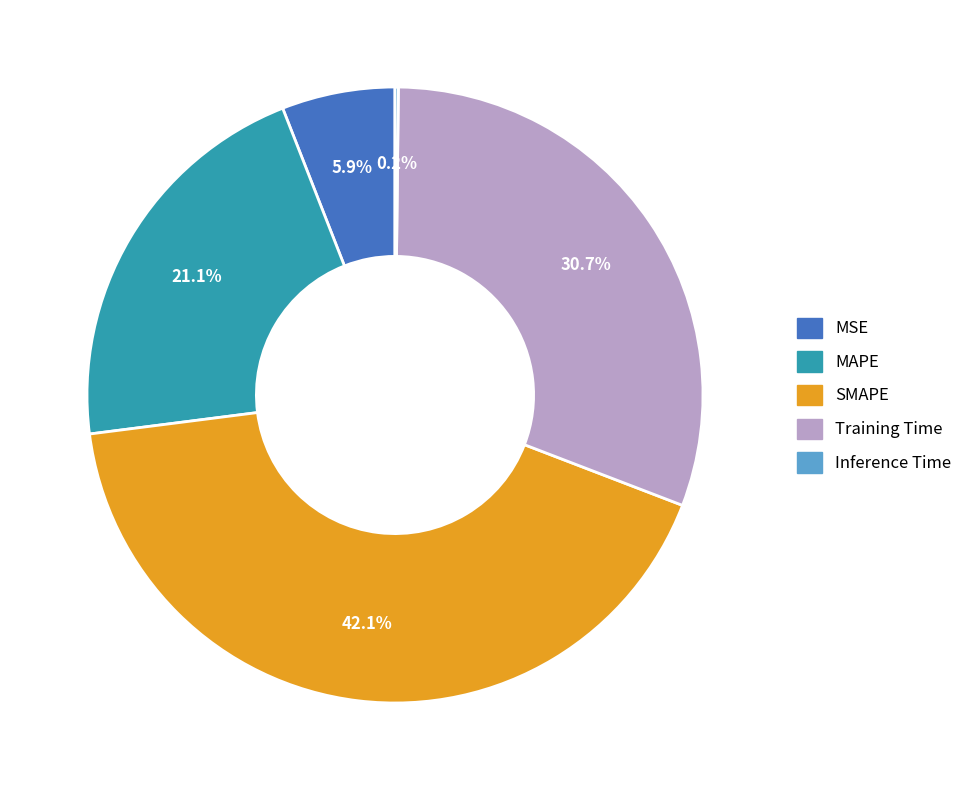

Is MAPE the majority of the pie?

No